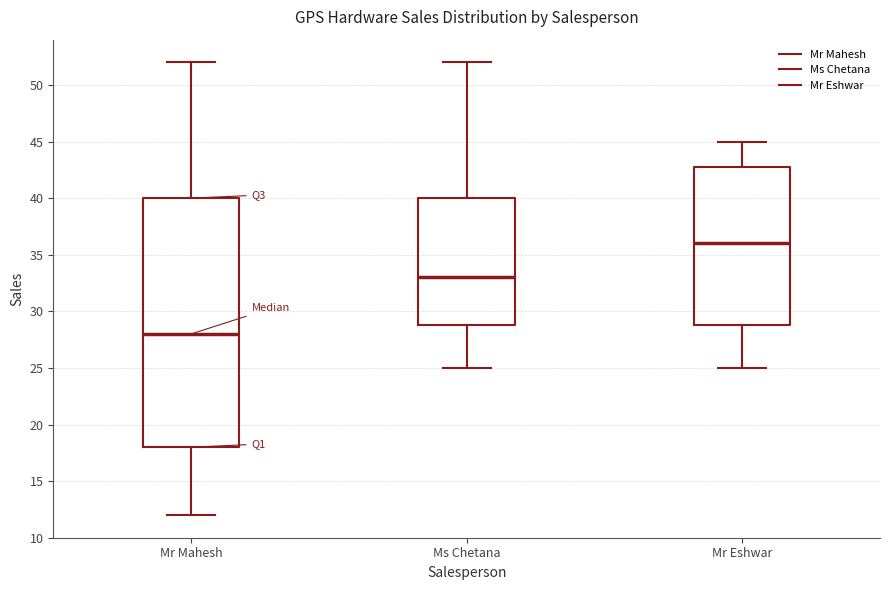

Which box has the highest median line?

Mr Eshwar